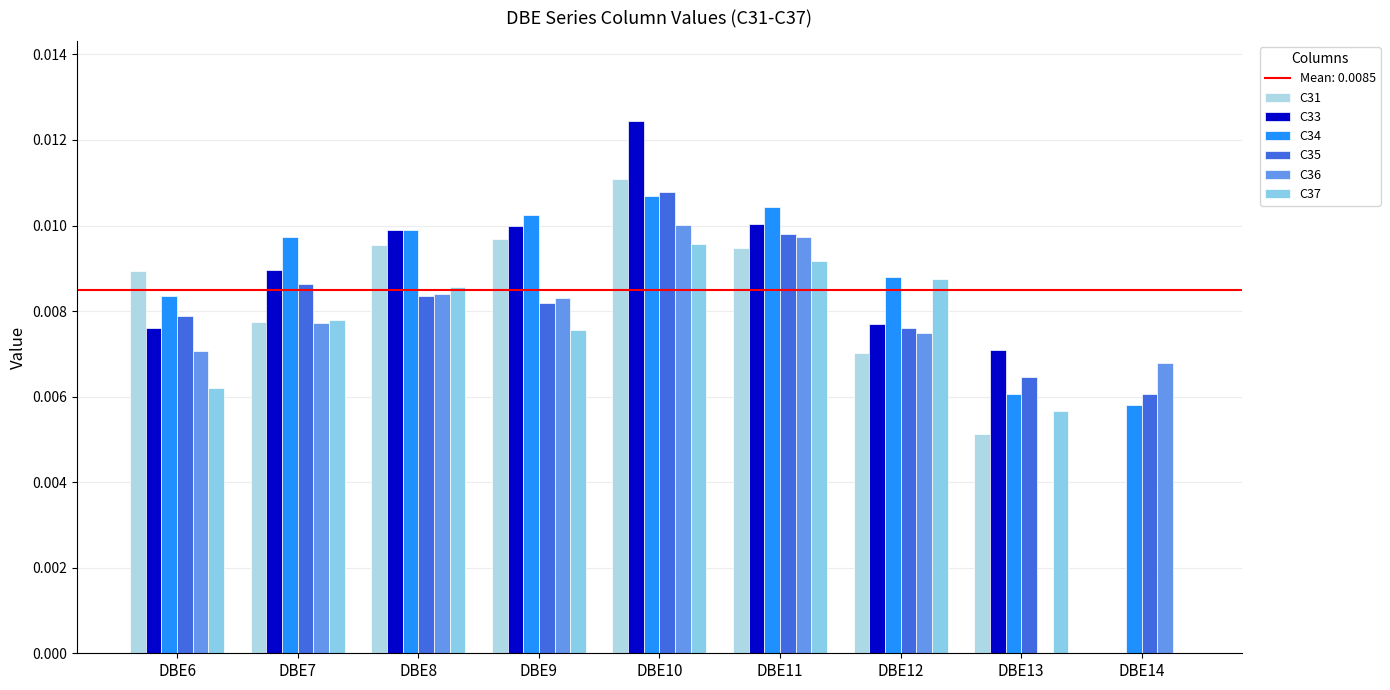

Where is C35 nearest to the value 0?

DBE14